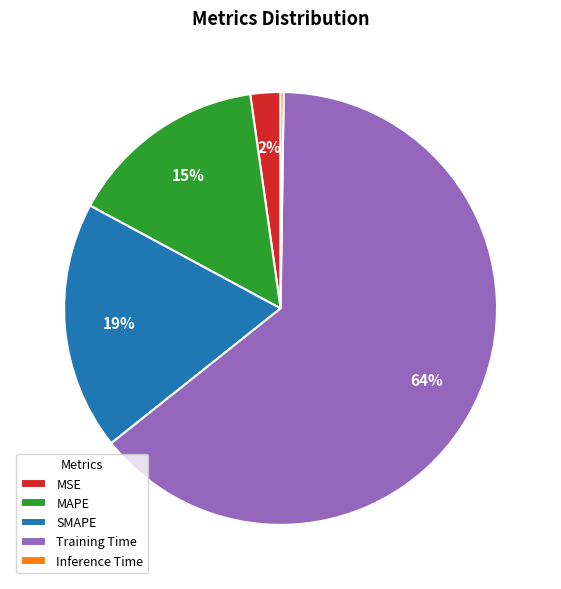

To the nearest percent, what is the combined percentage of MAPE and MSE?

17%